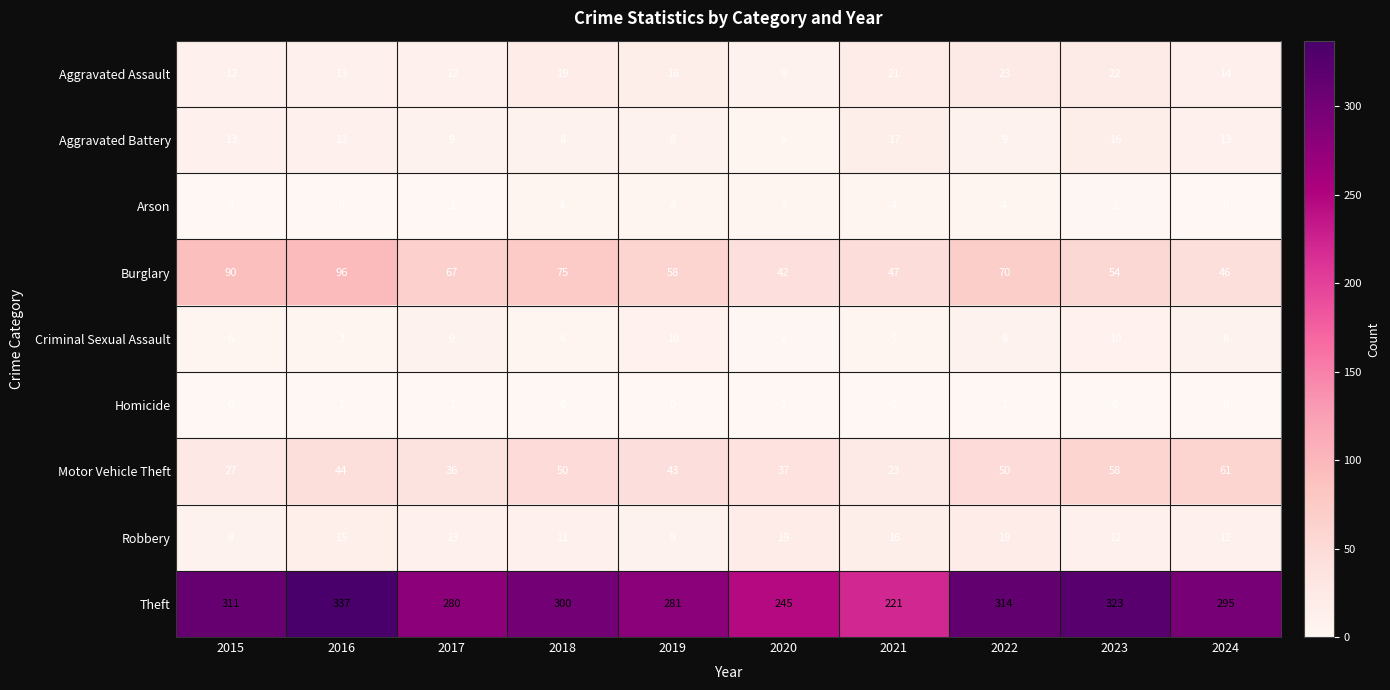

What is the sum of all Criminal Sexual Assault values?

65